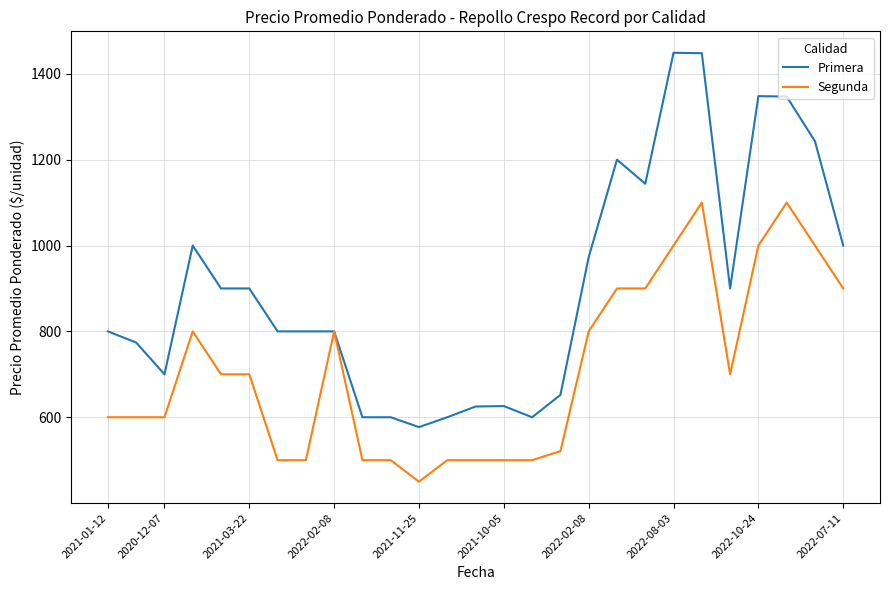

Which series has the largest range (max minus min)?

Primera